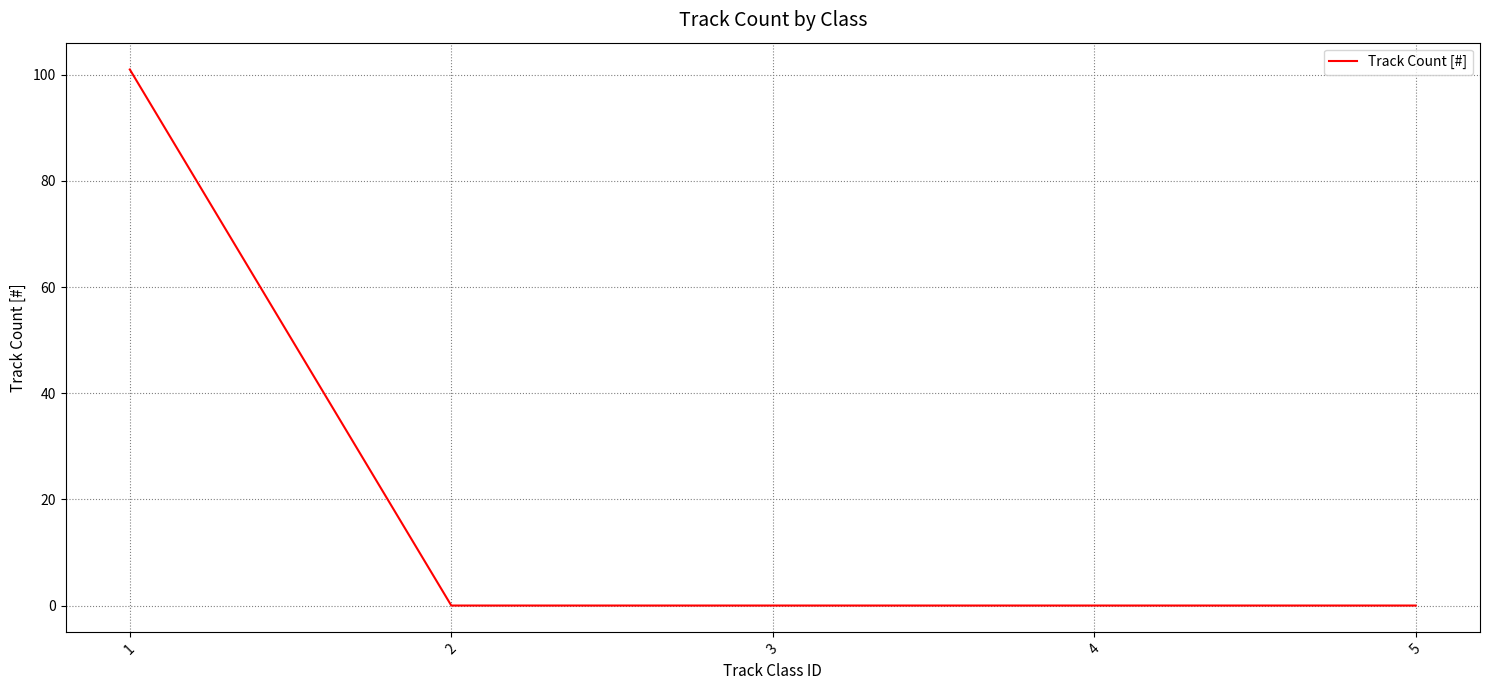

What is the sum of all values?

101